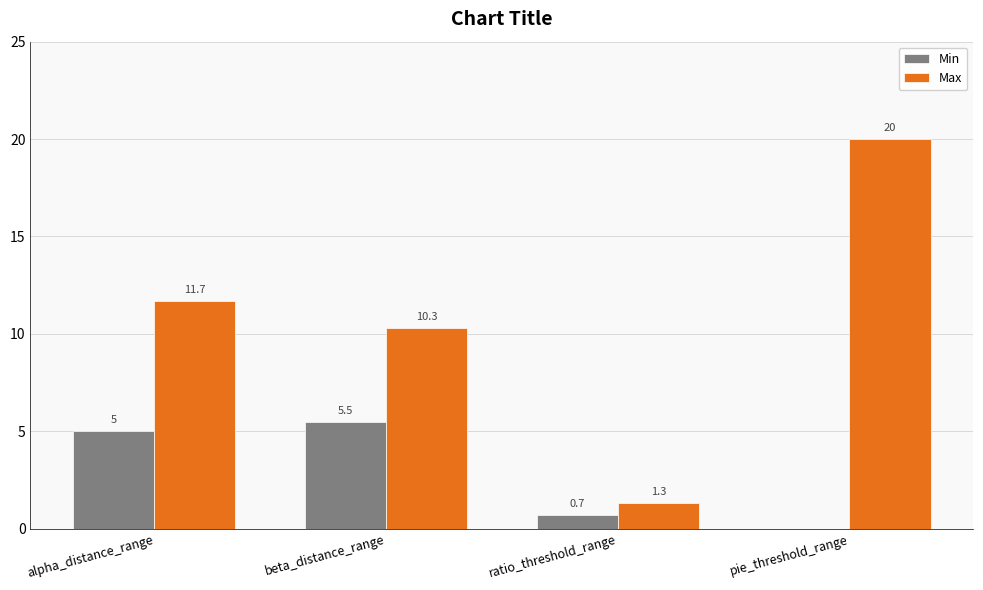

What is the total value across all series at beta_distance_range?

15.8